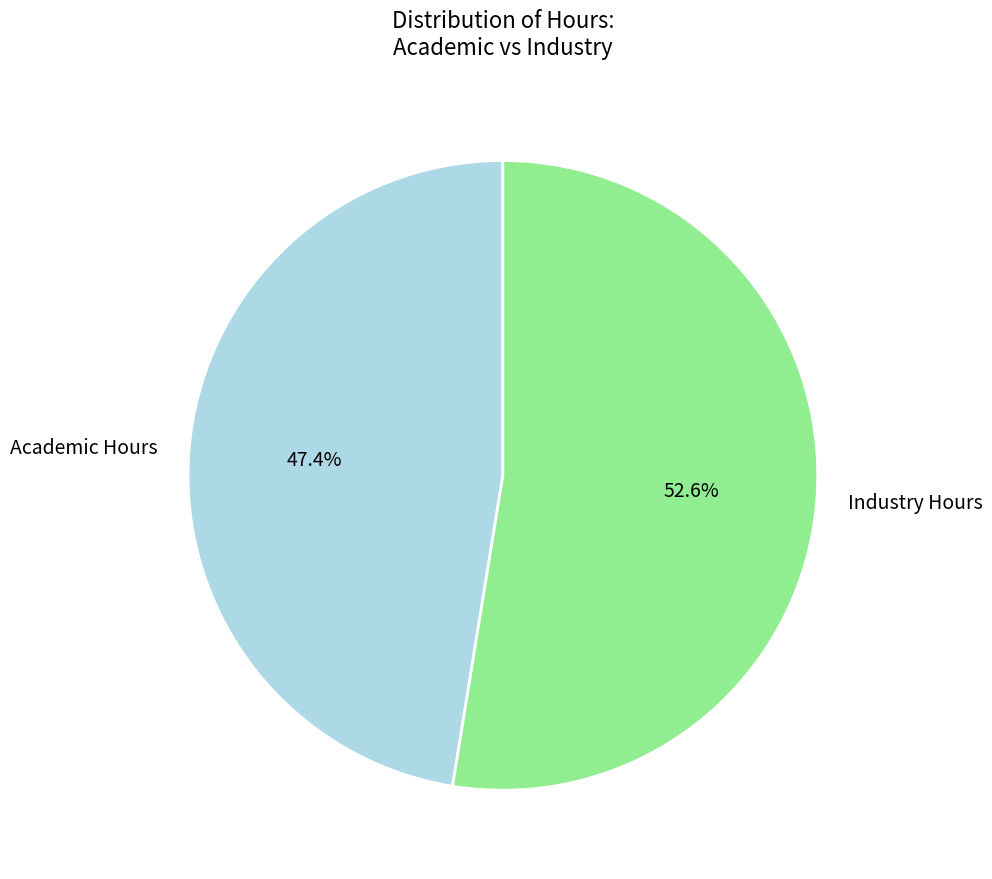

Rank the categories by value from highest to lowest.

Industry Hours, Academic Hours